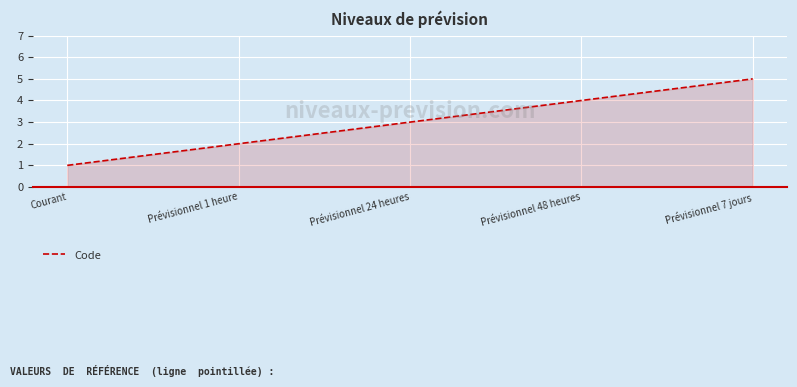

Reading left to right, transcribe all the data shown in this chart.

Courant=1	Prévisionnel 1 heure=2	Prévisionnel 24 heures=3	Prévisionnel 48 heures=4	Prévisionnel 7 jours=5